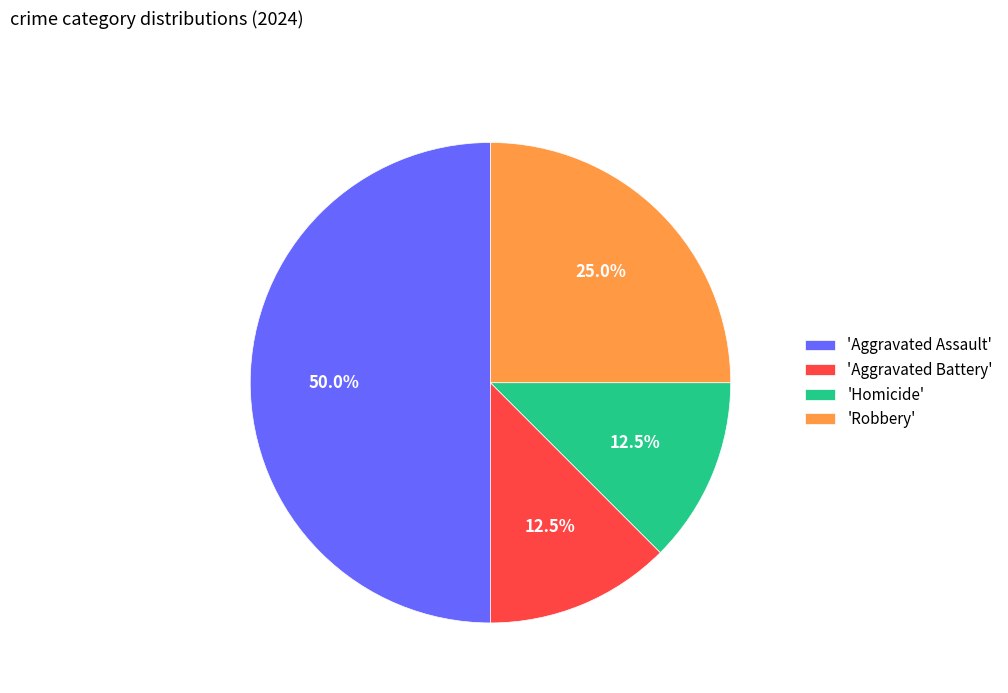

Which category has the biggest portion of the pie?

'Aggravated Assault'